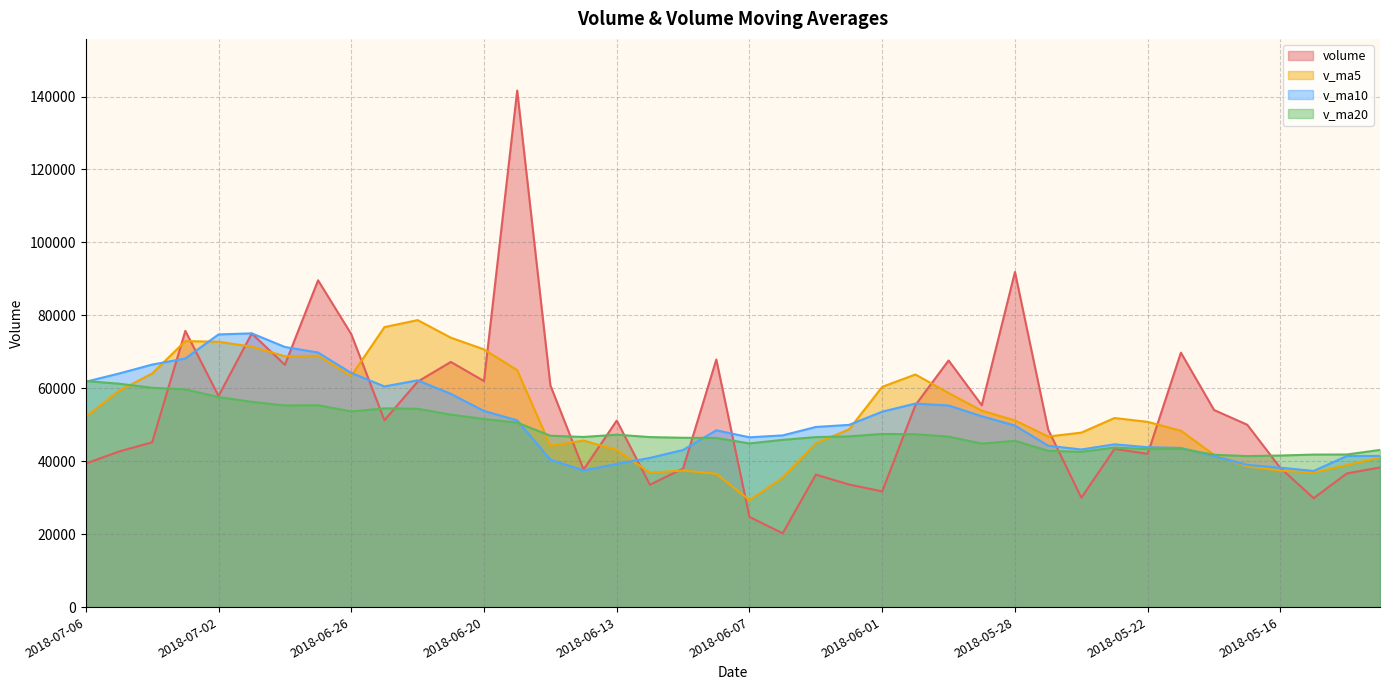

What is the difference between the maximum and second lowest values in the v_ma5 series?

43237.3